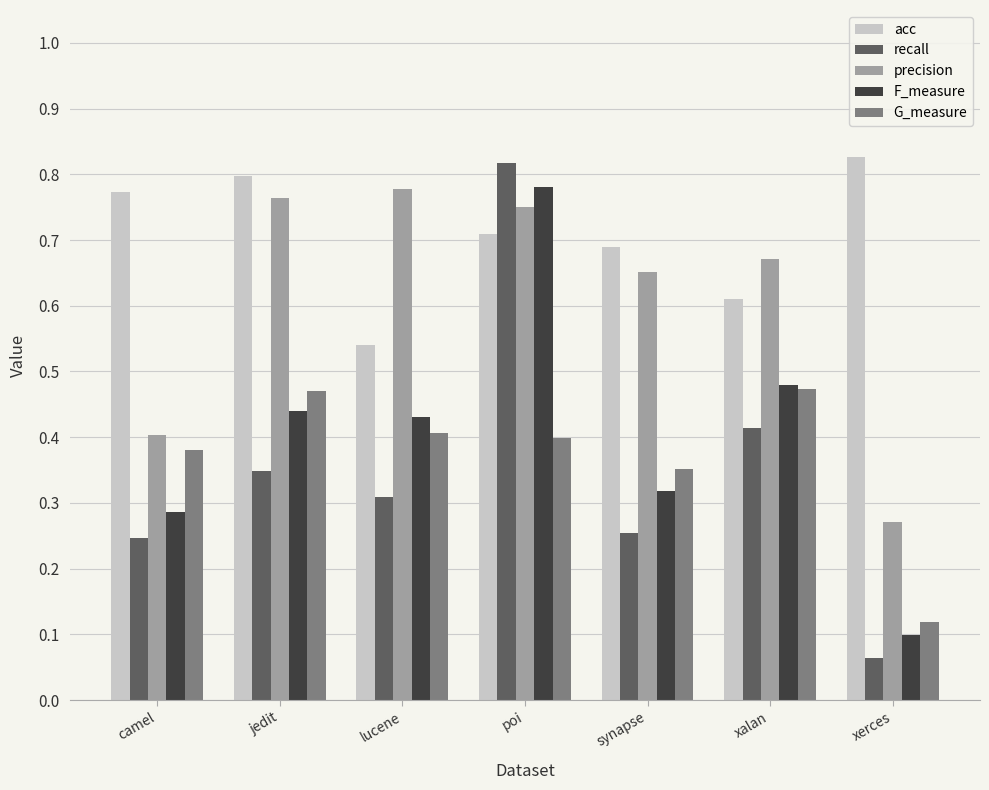

What is the sum of the acc values at xerces and jedit?

1.6